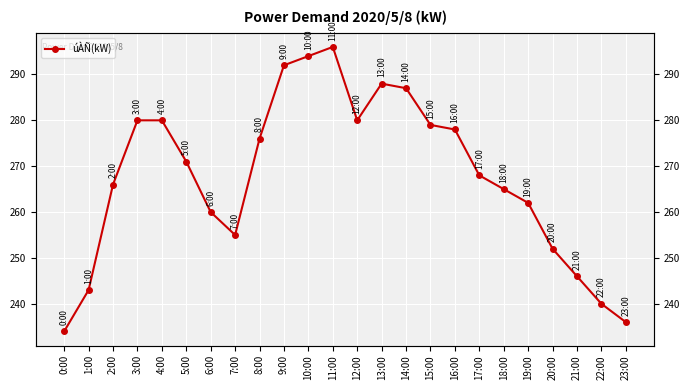

Between 6:00 and 10:00, which is larger?

10:00